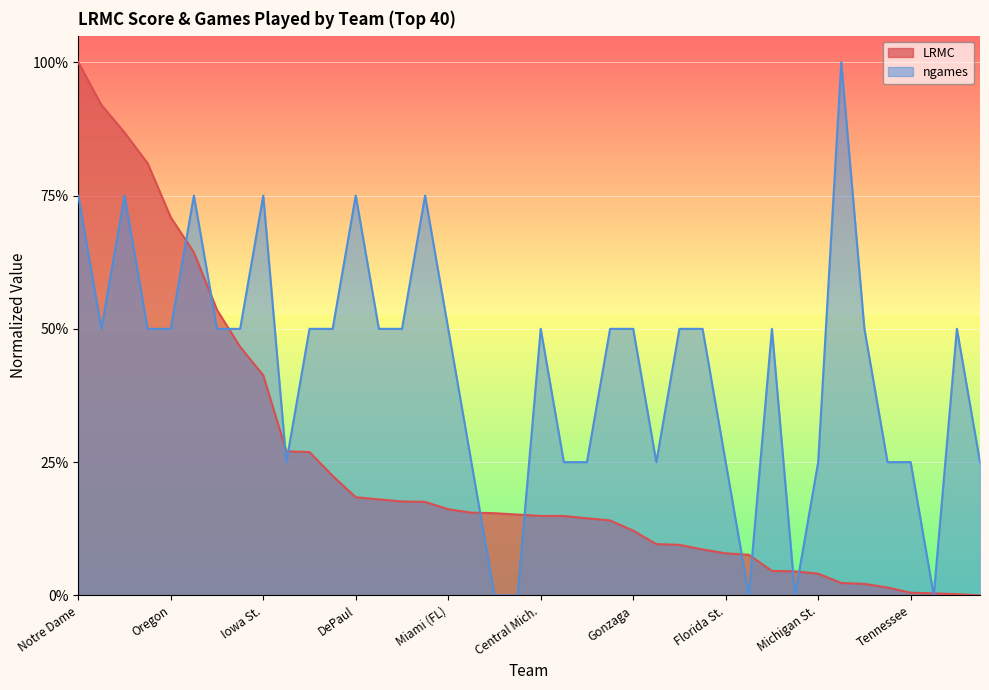

What is the difference between the highest and lowest values at Arizona?

0.2